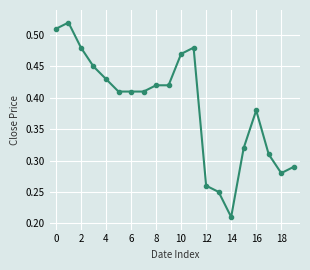

What is the sum of all values?

7.7